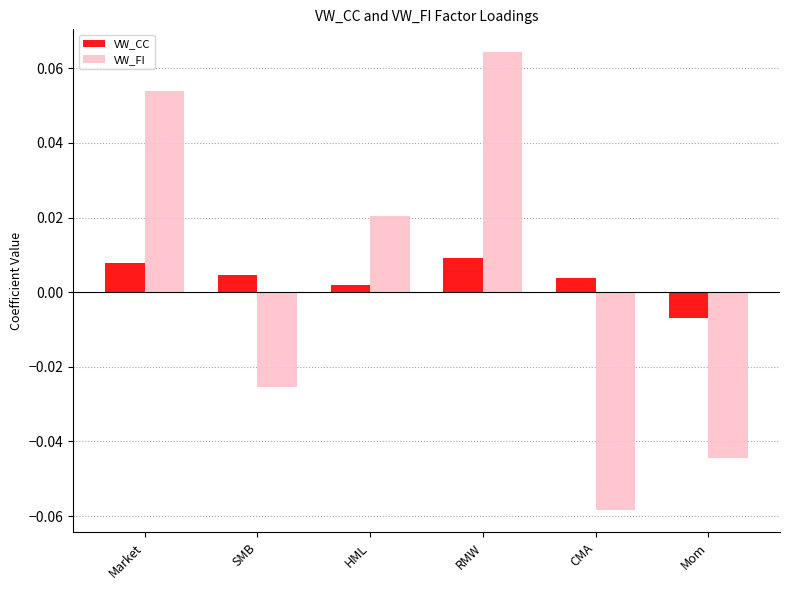

Rank the series by their maximum value, from lowest to highest.

VW_CC, VW_FI